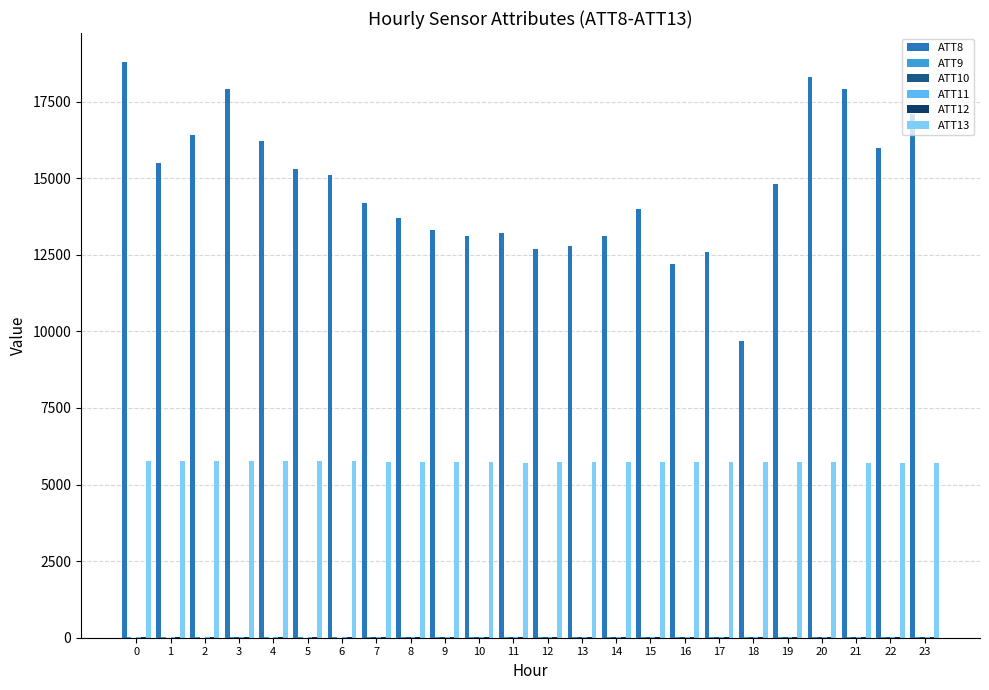

What is the total value across all series at 16?

18041.8